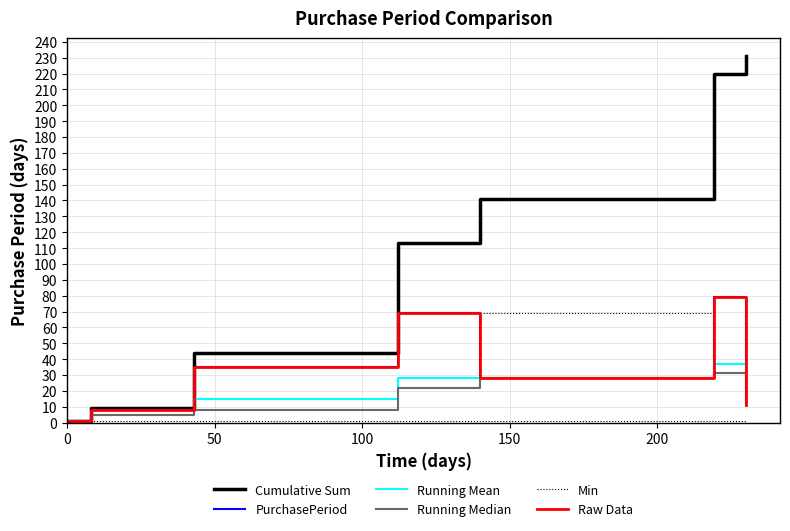

Is it true that Cumulative Sum equals 44.0 at 50?

True